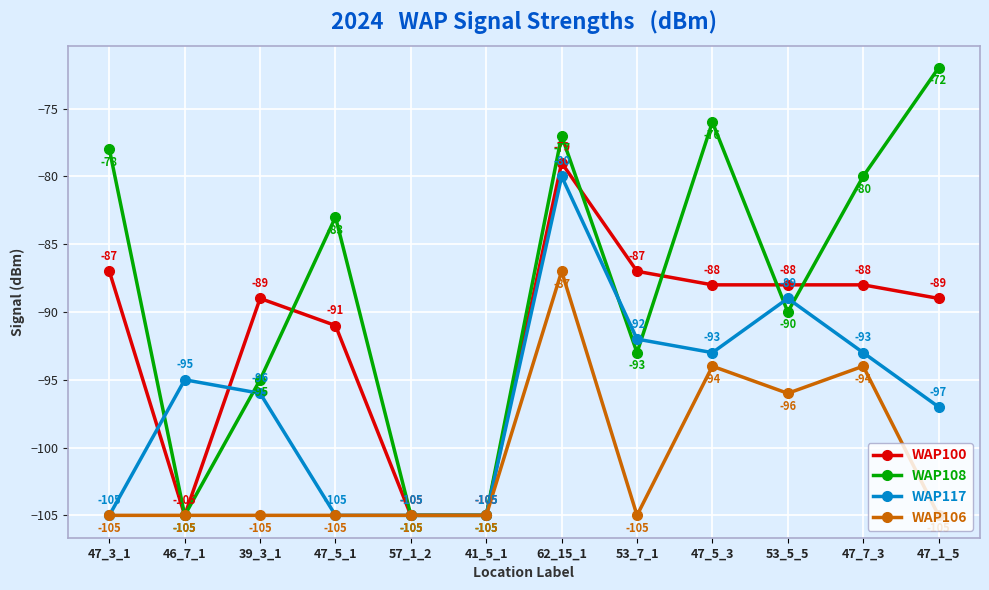

Rank the series at 62_15_1 from lowest to highest value.

WAP106, WAP117, WAP100, WAP108